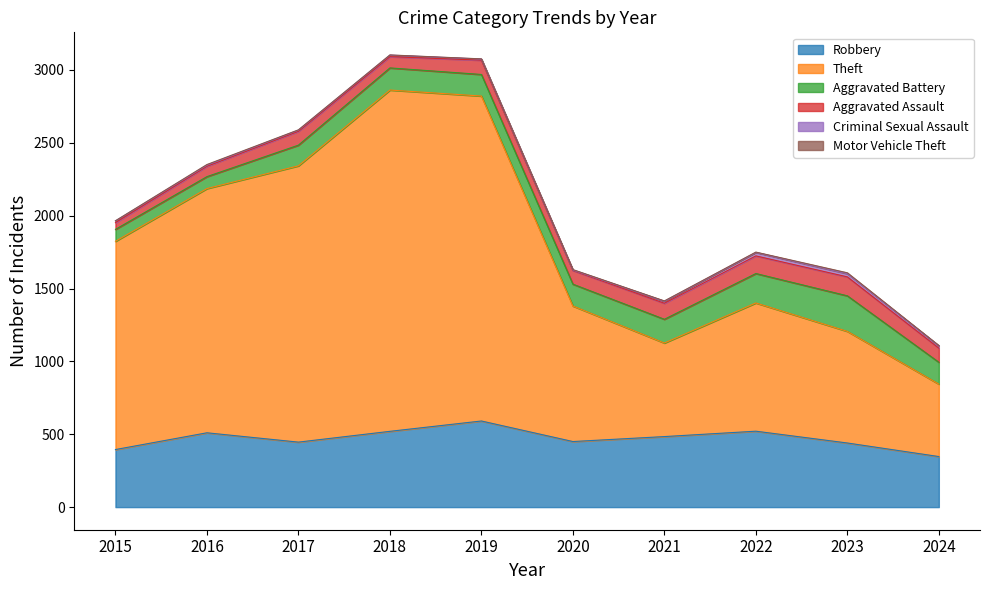

What is the value of the Aggravated Battery point at the 6th from the left?

150